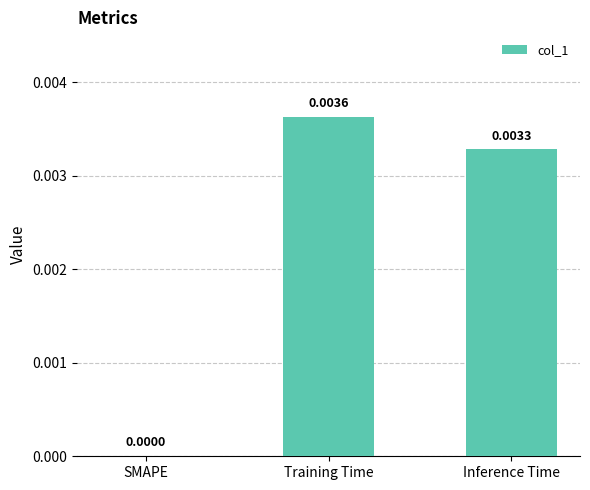

How many values are above zero?

2